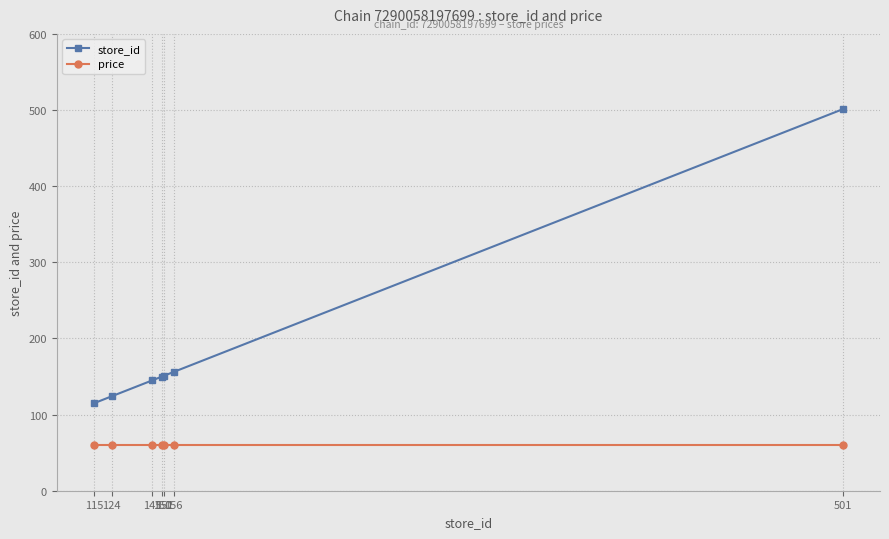

What is the smallest value displayed?

59.9